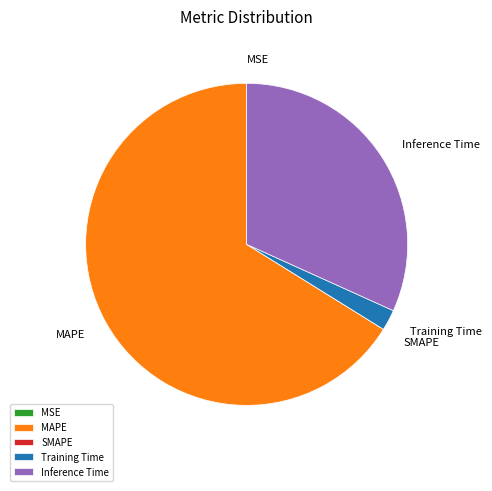

The Training Time slice represents 2% of the pie. True or false?

True